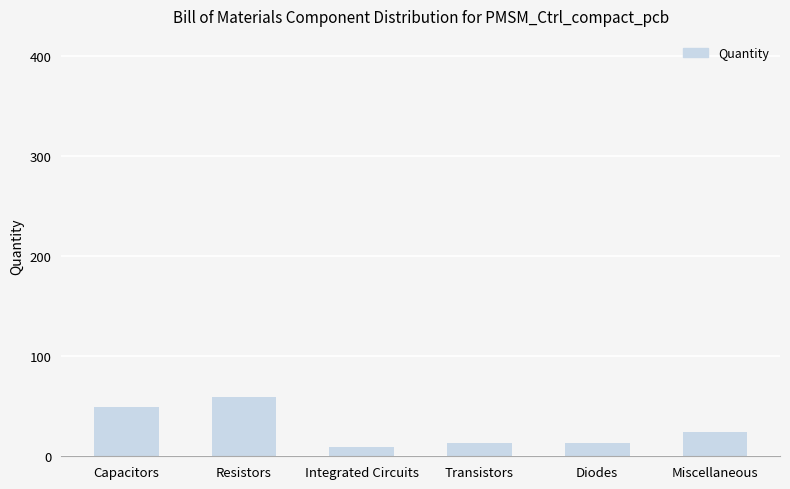

Which category has the highest value across all series?

Resistors